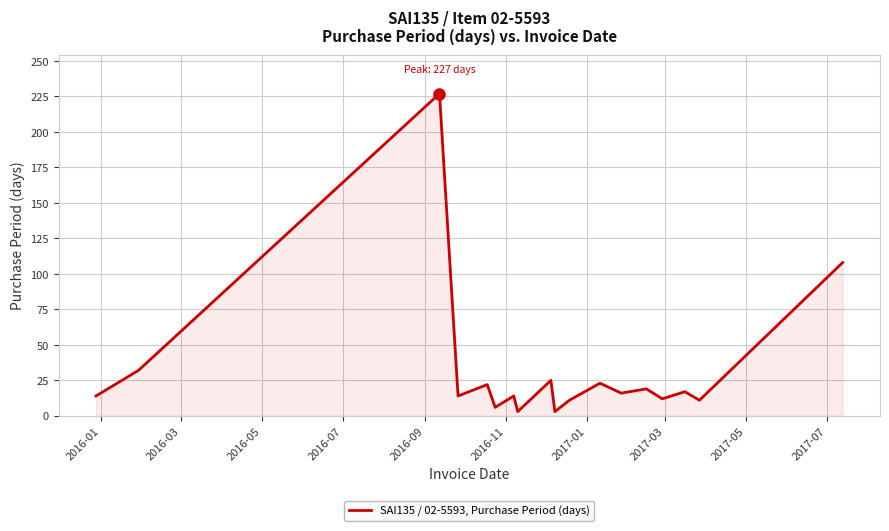

What is the difference between the maximum and minimum values?

224